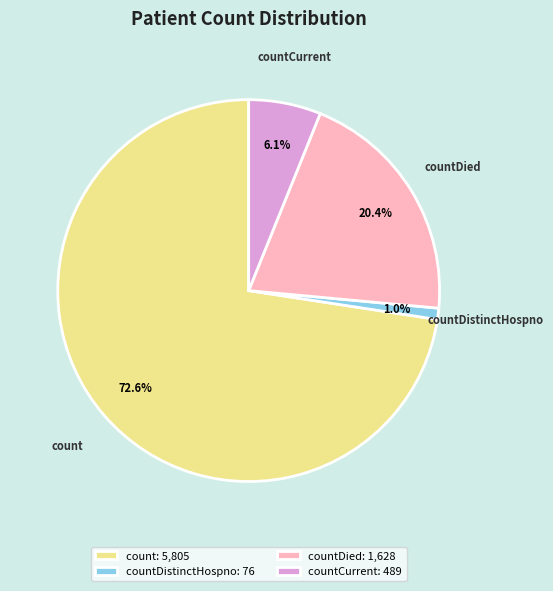

To the nearest percent, what is the combined percentage of countDied and count?

93%